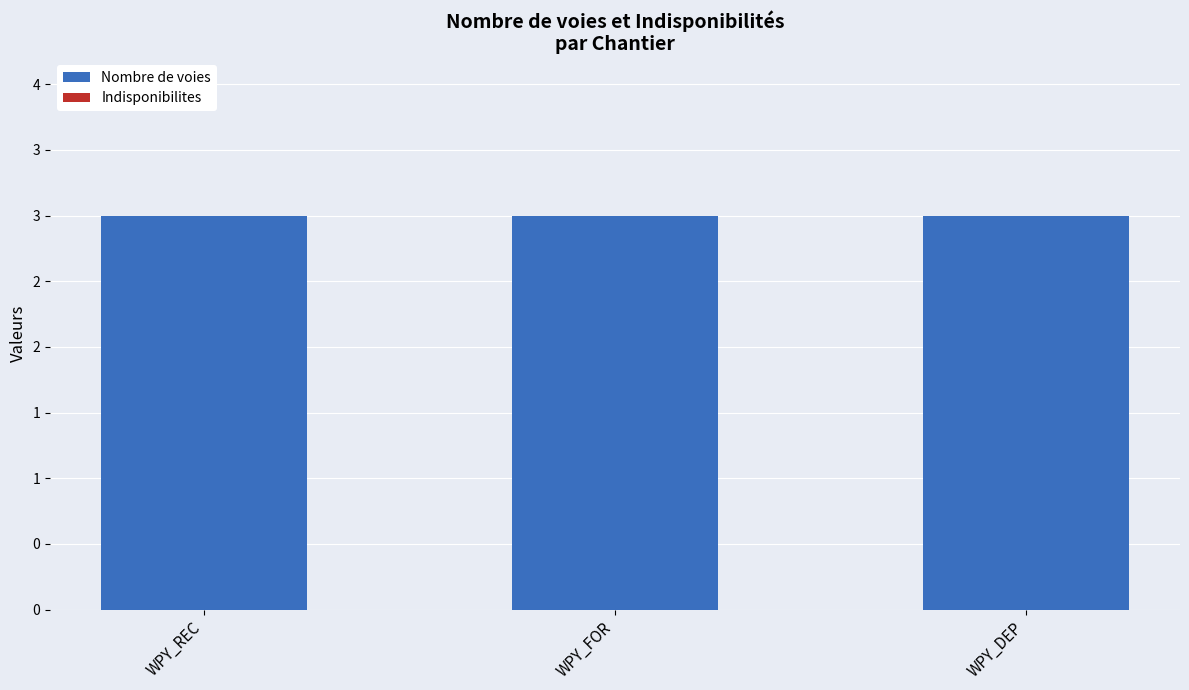

At which category is the sum across all series the highest?

WPY_REC